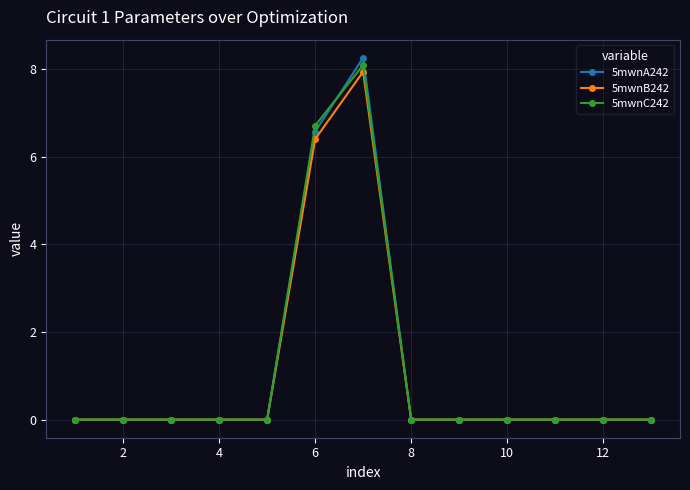

What is the average value of the 5mwnC242 series?

1.1